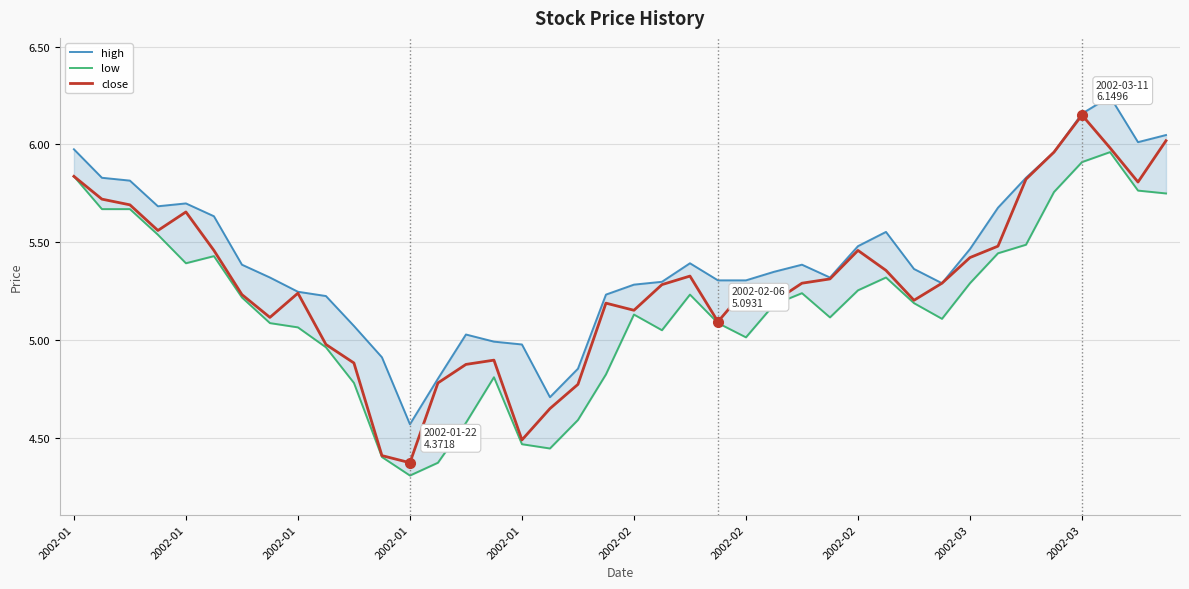

At which label is low closest to 5?

2002-02